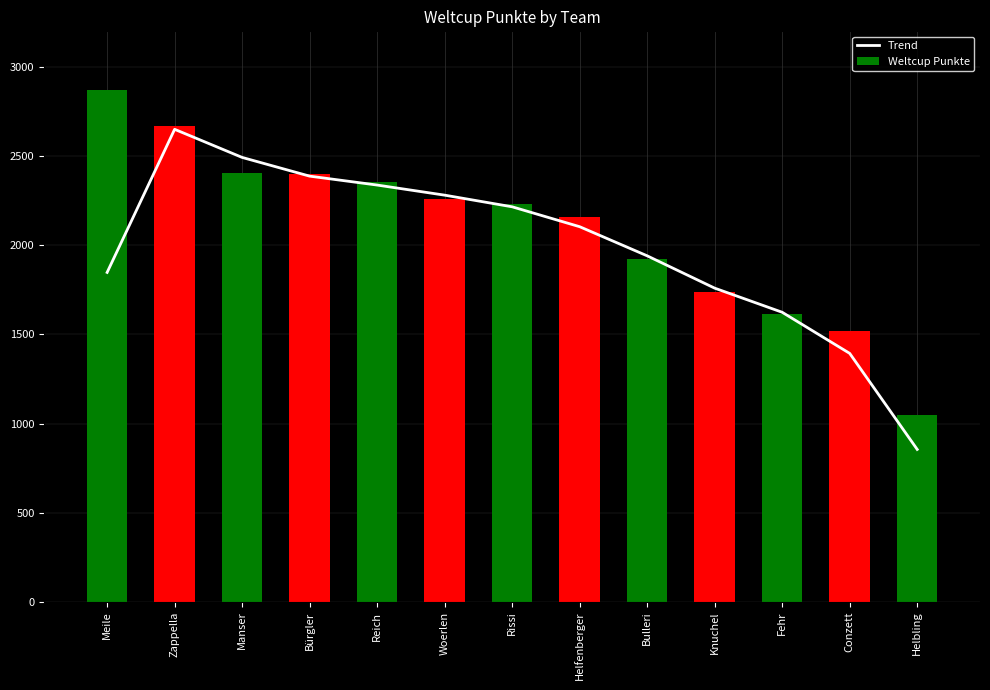

Reading left to right, transcribe all the data shown in this chart.

Trend: 1847.7	2650.3	2492.7	2387.7	2337.7	2281.0	2215.7	2104.0	1940.7	1759.3	1624.0	1393.3	854.7
Weltcup Punkte: 2872.0	2671.0	2408.0	2399.0	2356.0	2258.0	2229.0	2160.0	1923.0	1739.0	1616.0	1517.0	1047.0